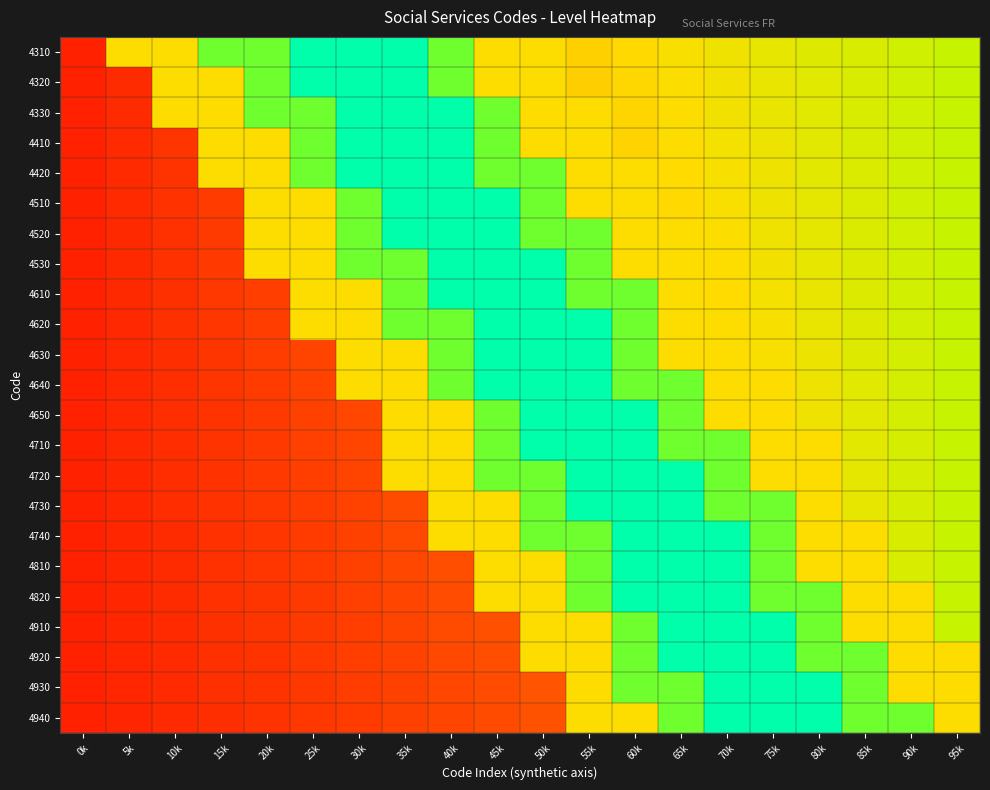

What is the spread (max minus min) of values at 15k?

0.6